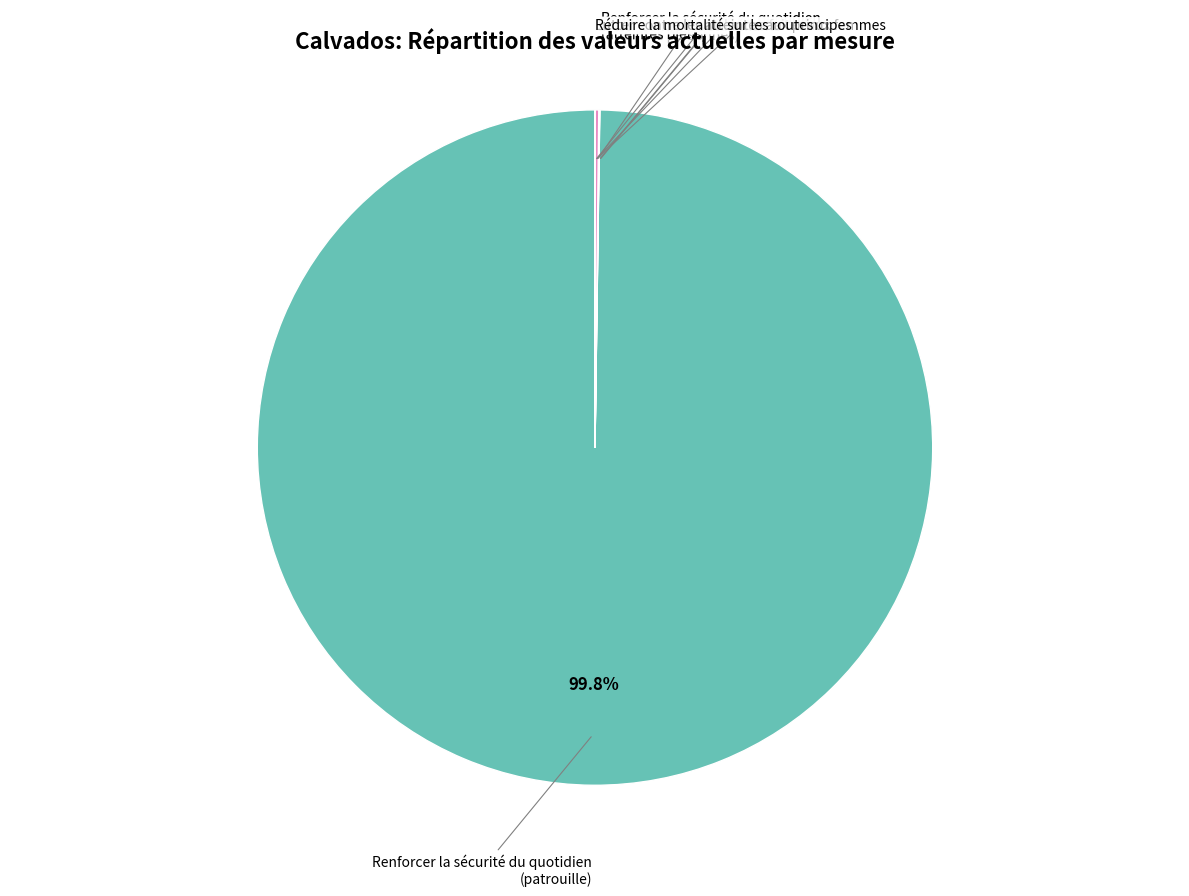

Does any single category account for the majority?

Yes